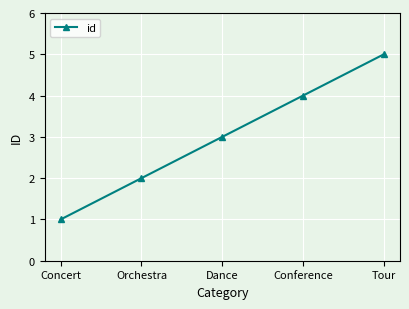

True or false: the data shows 5 at Tour.

True